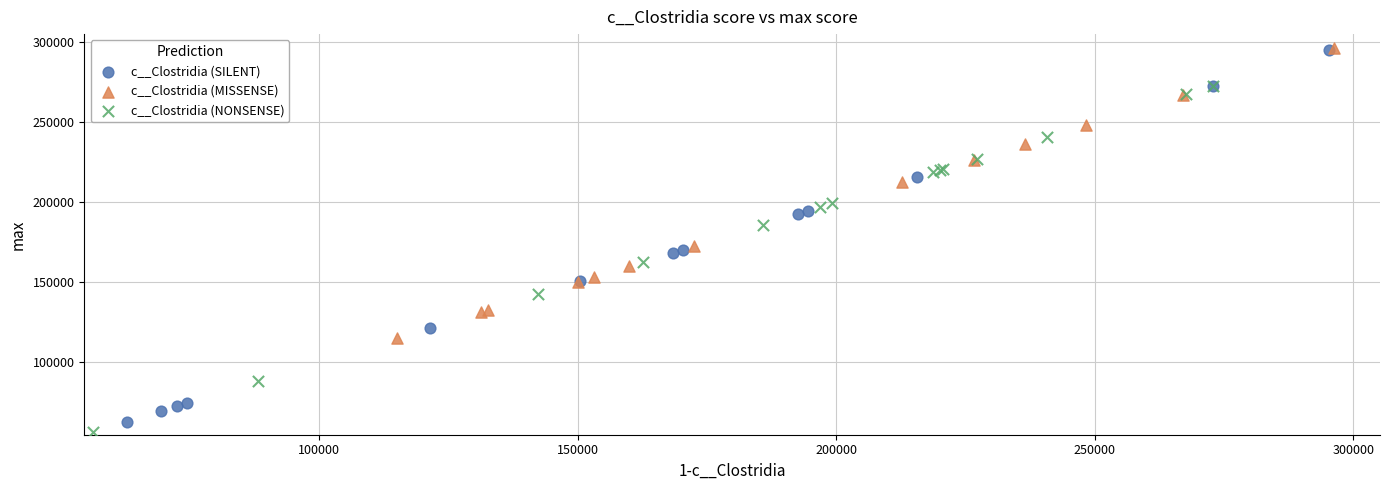

What are all the series names shown in the legend?

c__Clostridia (SILENT), c__Clostridia (MISSENSE), c__Clostridia (NONSENSE)